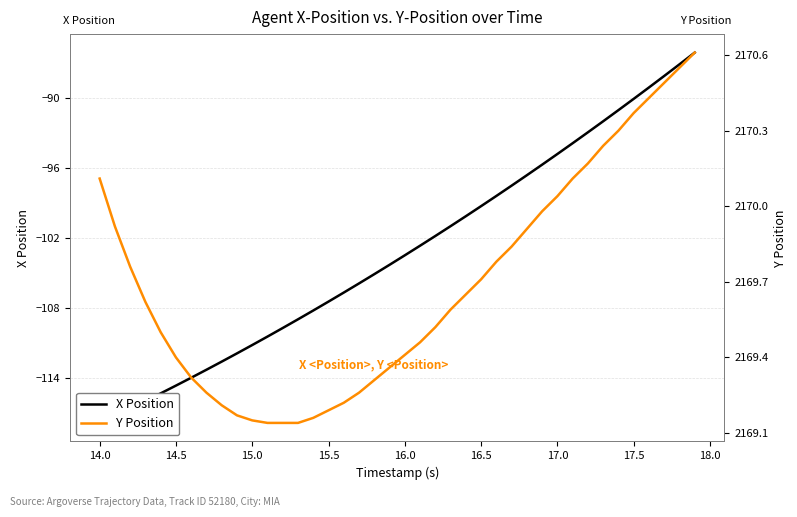

Is the value of X Position at 16.5 greater than the value of Y Position at 18.5?

No